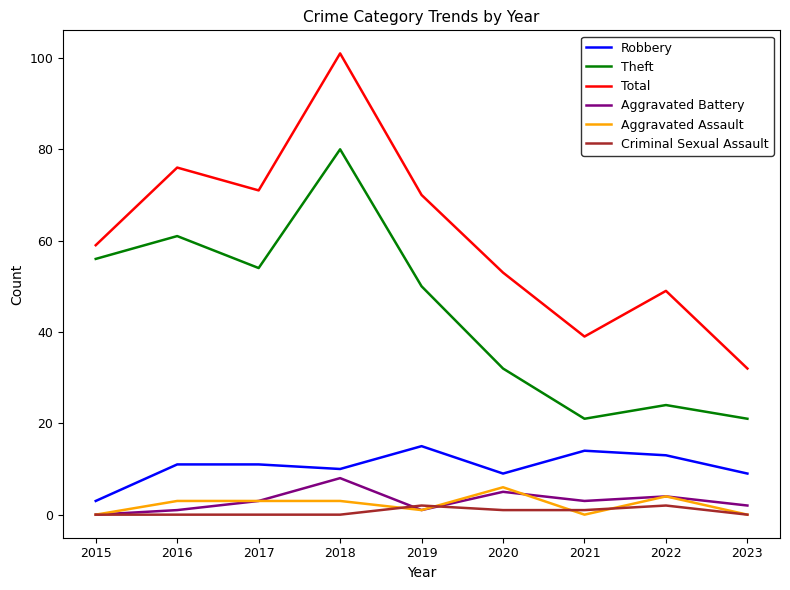

Count the number of categories in the chart.

9